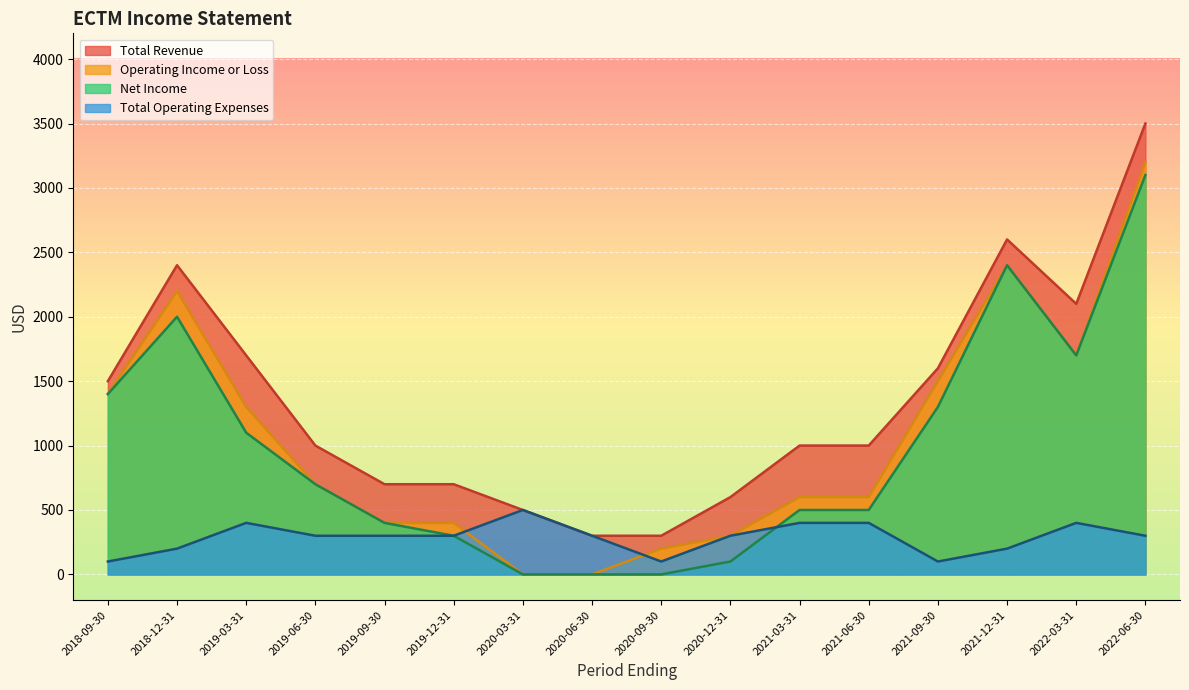

The value of Net Income at 2021-03-31 is 344. True or false?

False